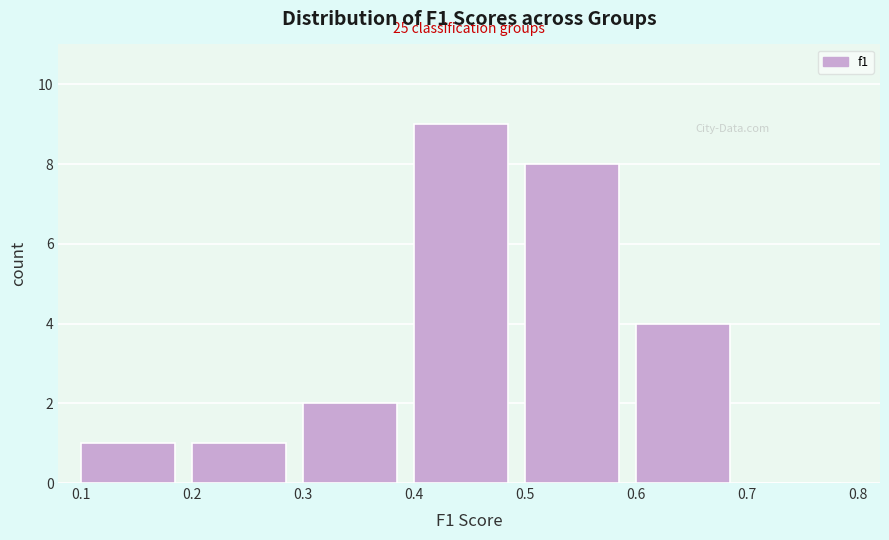

Over which range of the x-axis is the bar tallest?

0.4 to 0.5